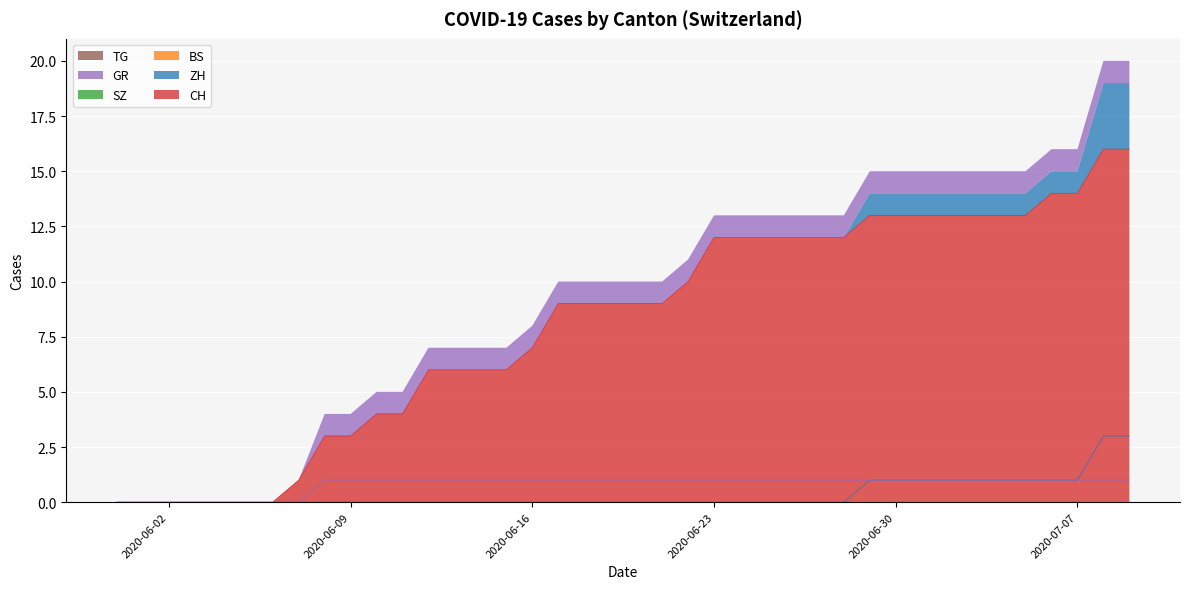

Which category has the highest value in the BS series?

2020-06-02